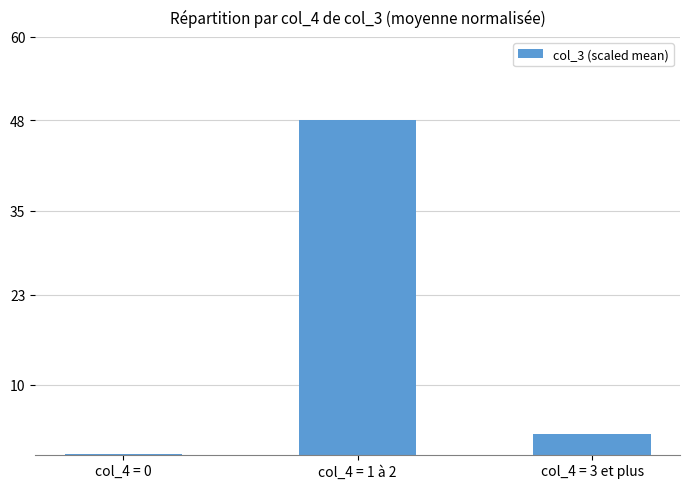

Reading left to right, list all the values displayed in this chart.

col_4 = 0=0.1	col_4 = 1 à 2=48.0	col_4 = 3 et plus=3.0